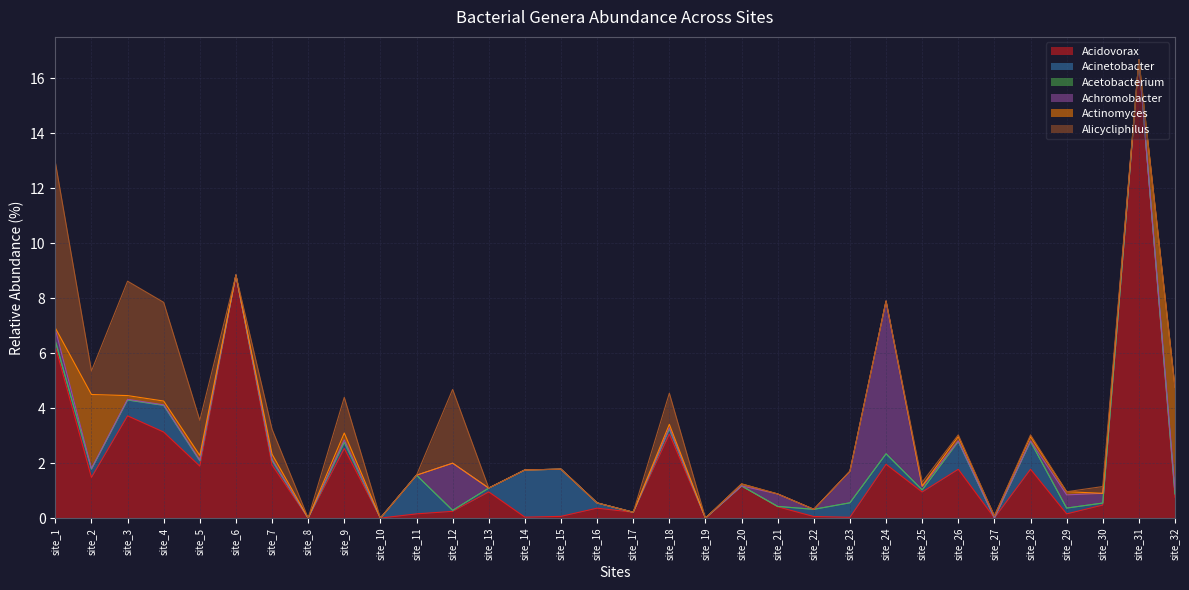

The value of Acidovorax at site_14 is 0.0. True or false?

True